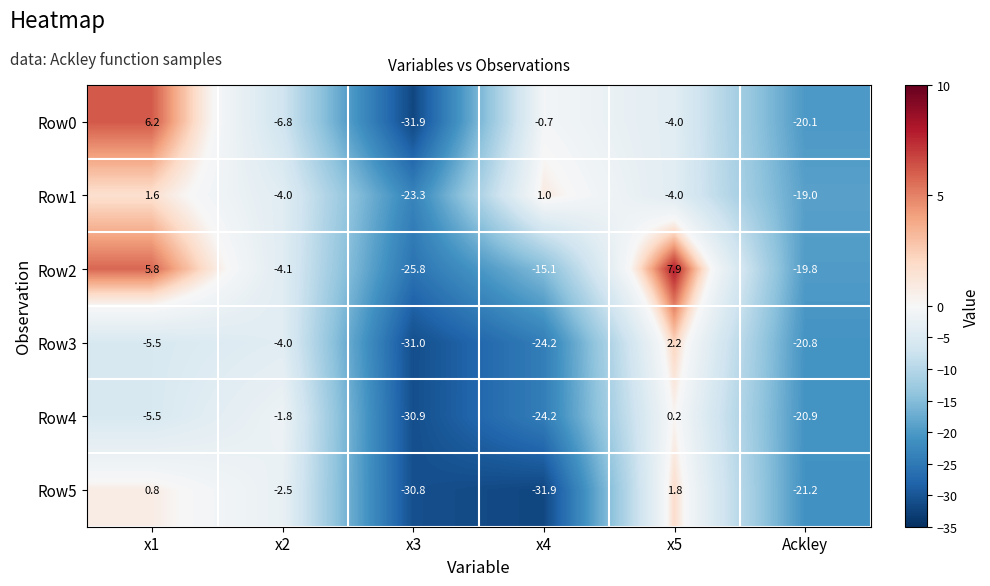

List the series in order of their peak value, highest first.

Row2, Row0, Row3, Row5, Row1, Row4